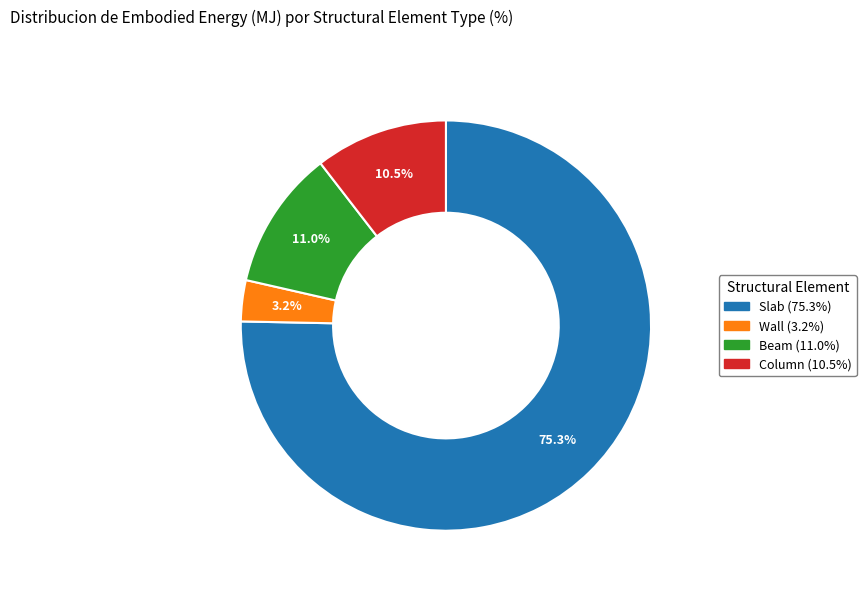

Does Slab account for over 50% of the chart?

Yes